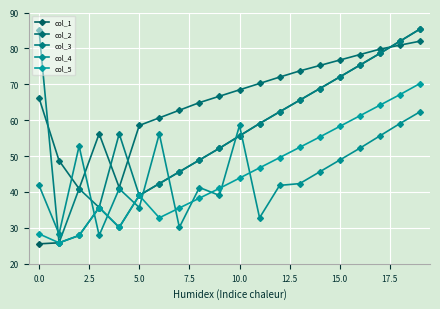

Does the chart have visible grid lines?

Yes